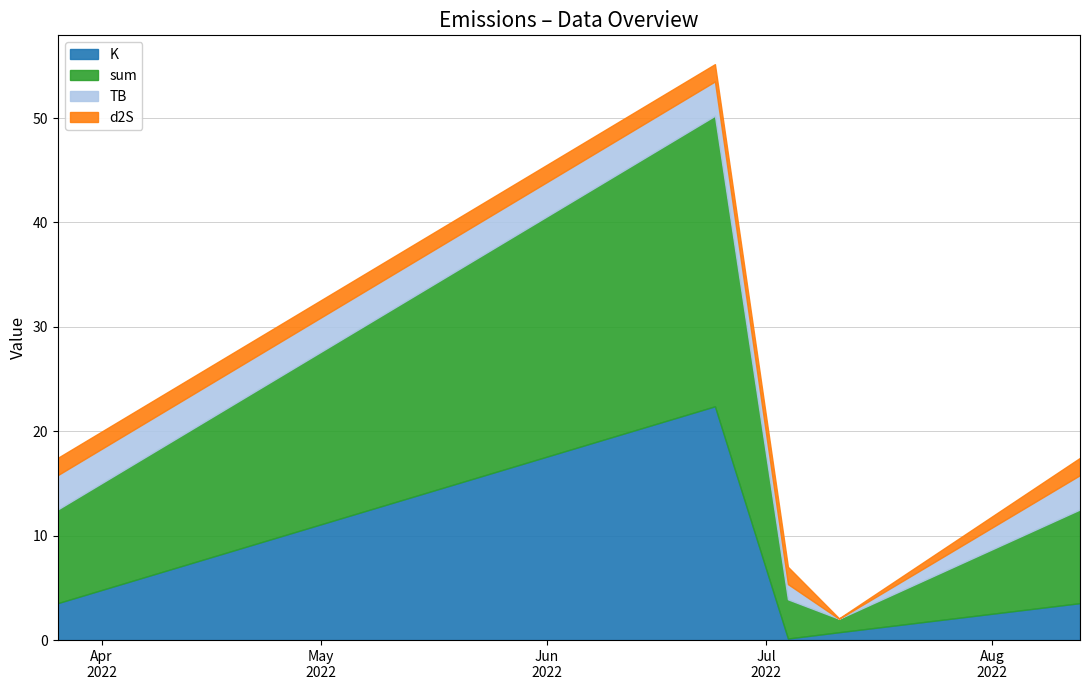

At which label is TB closest to 1?

2022-07-04